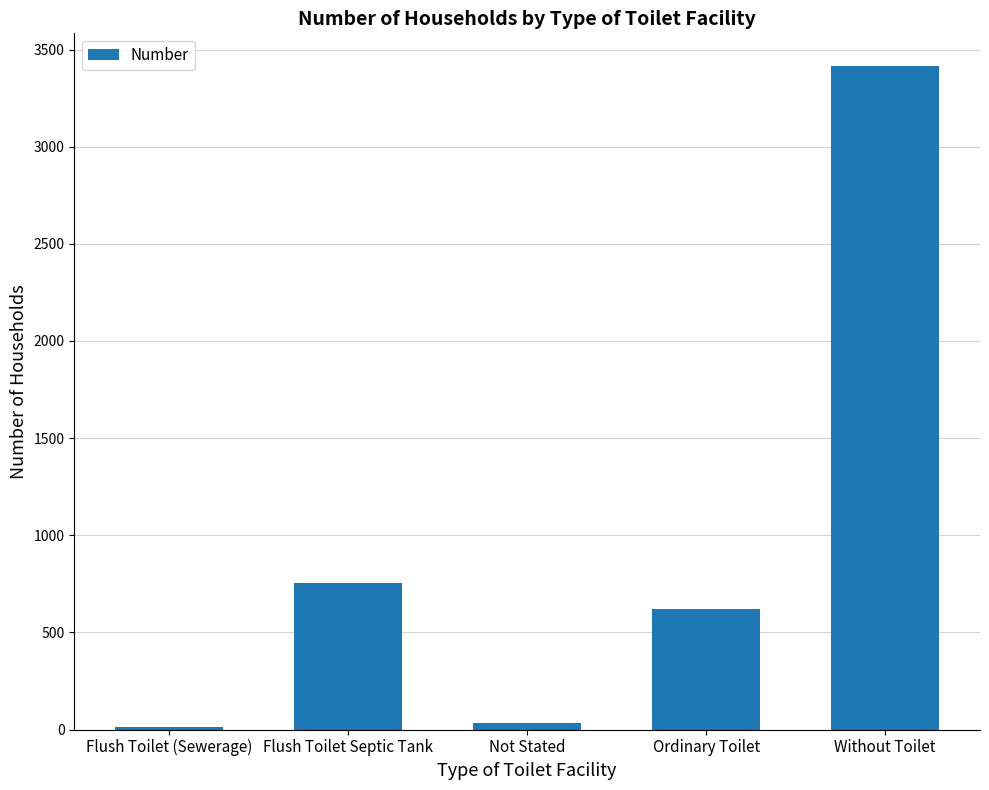

True or false: the data shows 621 at Ordinary Toilet.

True